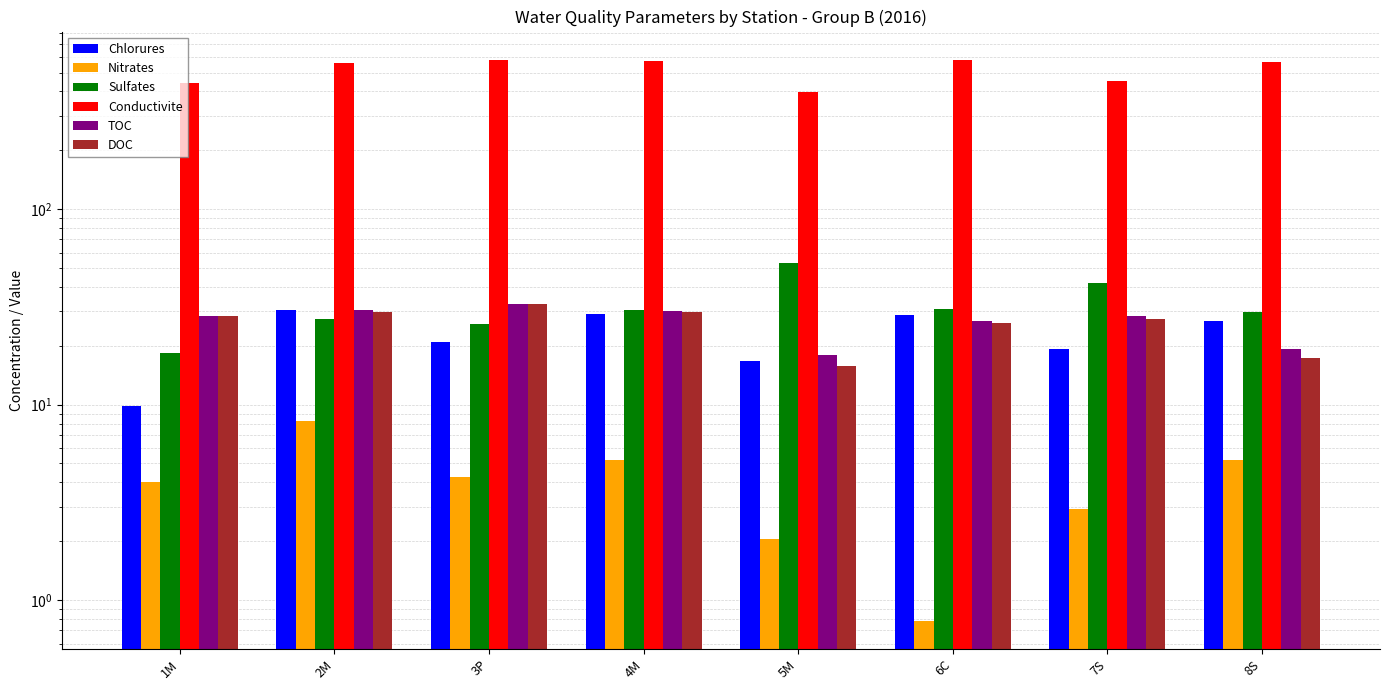

Which series has the largest range (max minus min)?

Conductivite